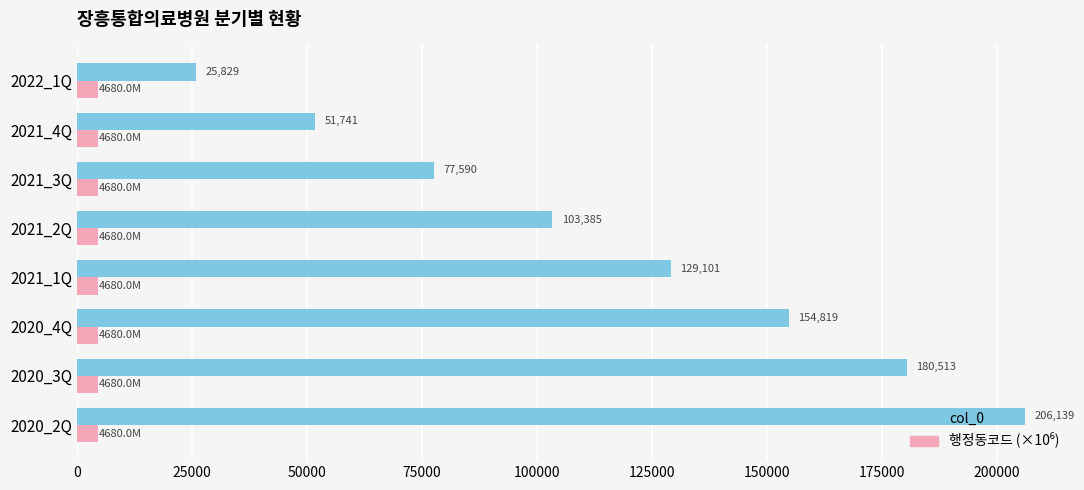

What is the smallest value displayed?

4680.0